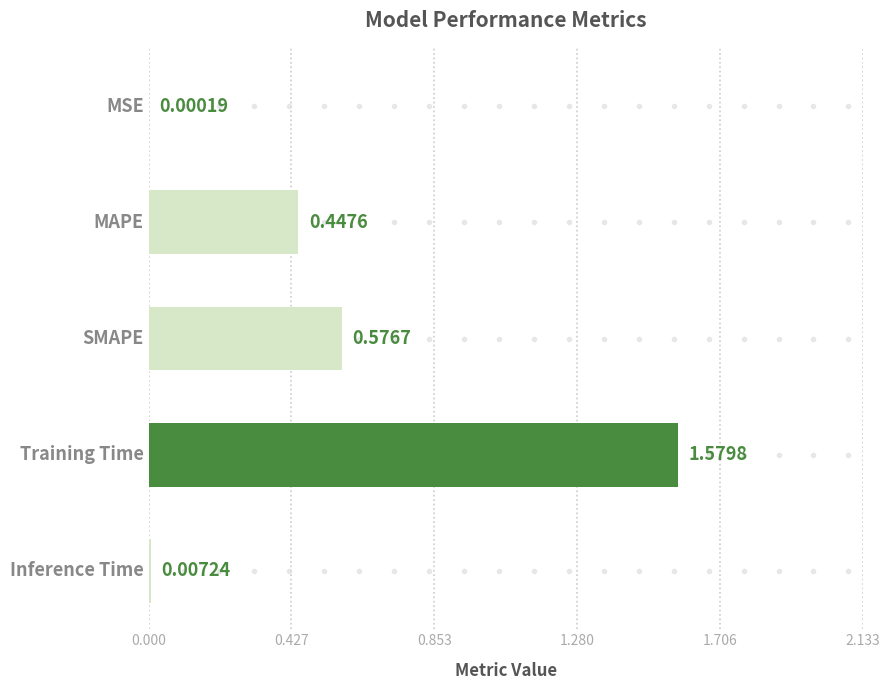

At which label is the value closest to 0?

MSE